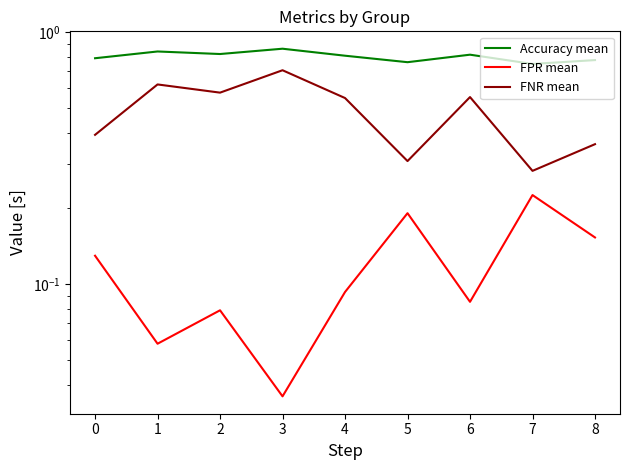

Is the value of FNR mean at 4 greater than the value of Accuracy mean at 5?

No